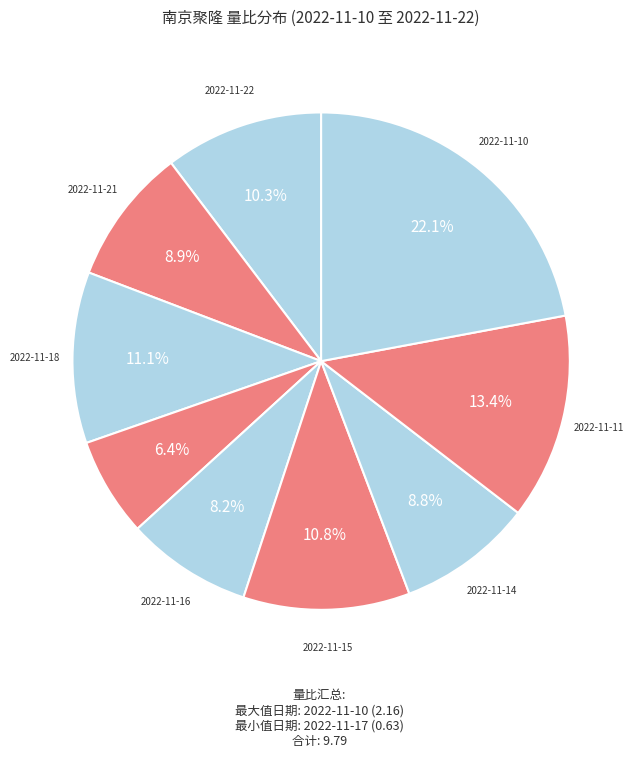

How many segments does this pie chart have?

9